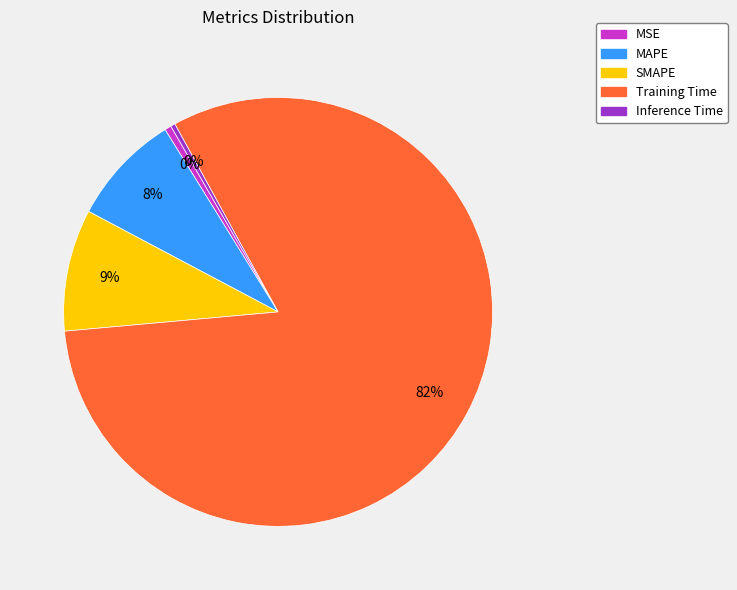

Count the number of slices in the pie.

5